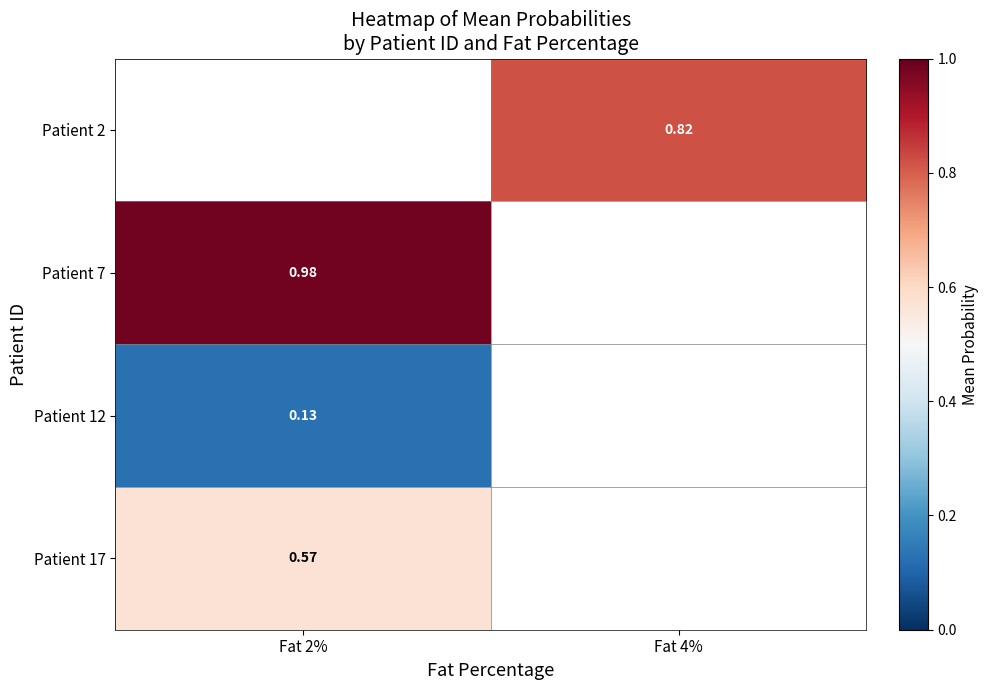

How many values in Patient 7 are above zero?

1